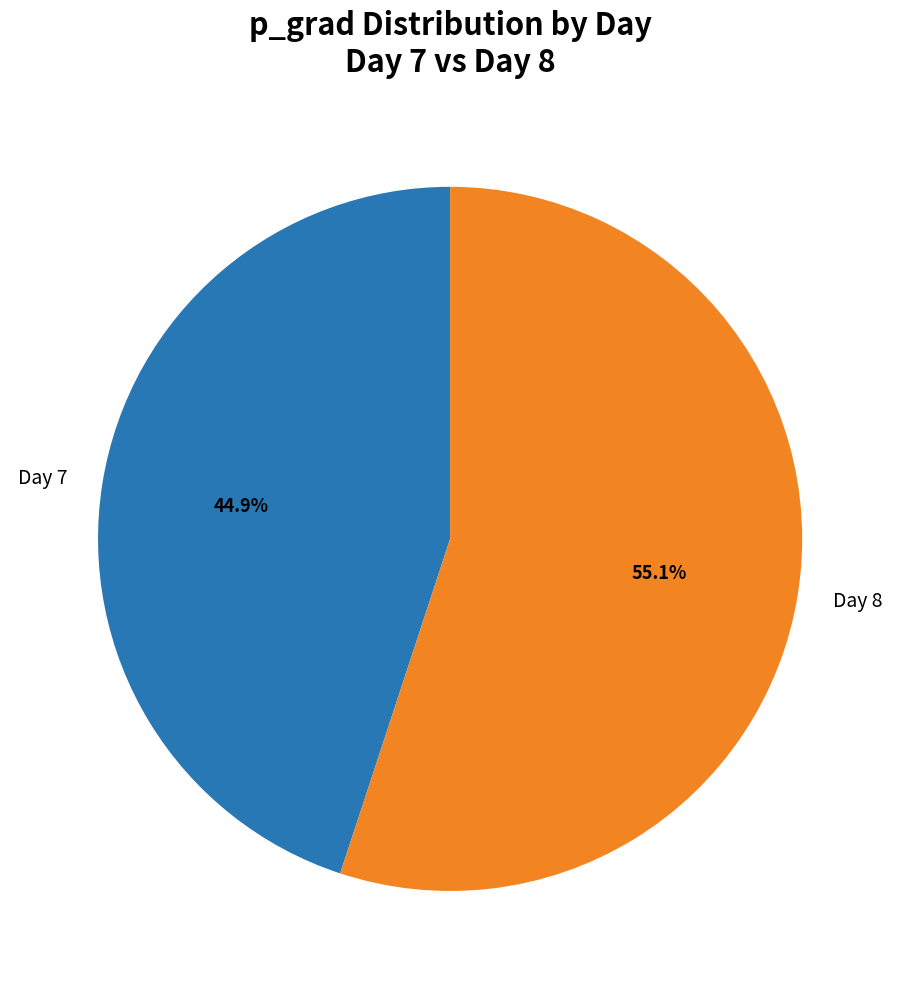

What is the smallest slice in the pie chart?

Day 7